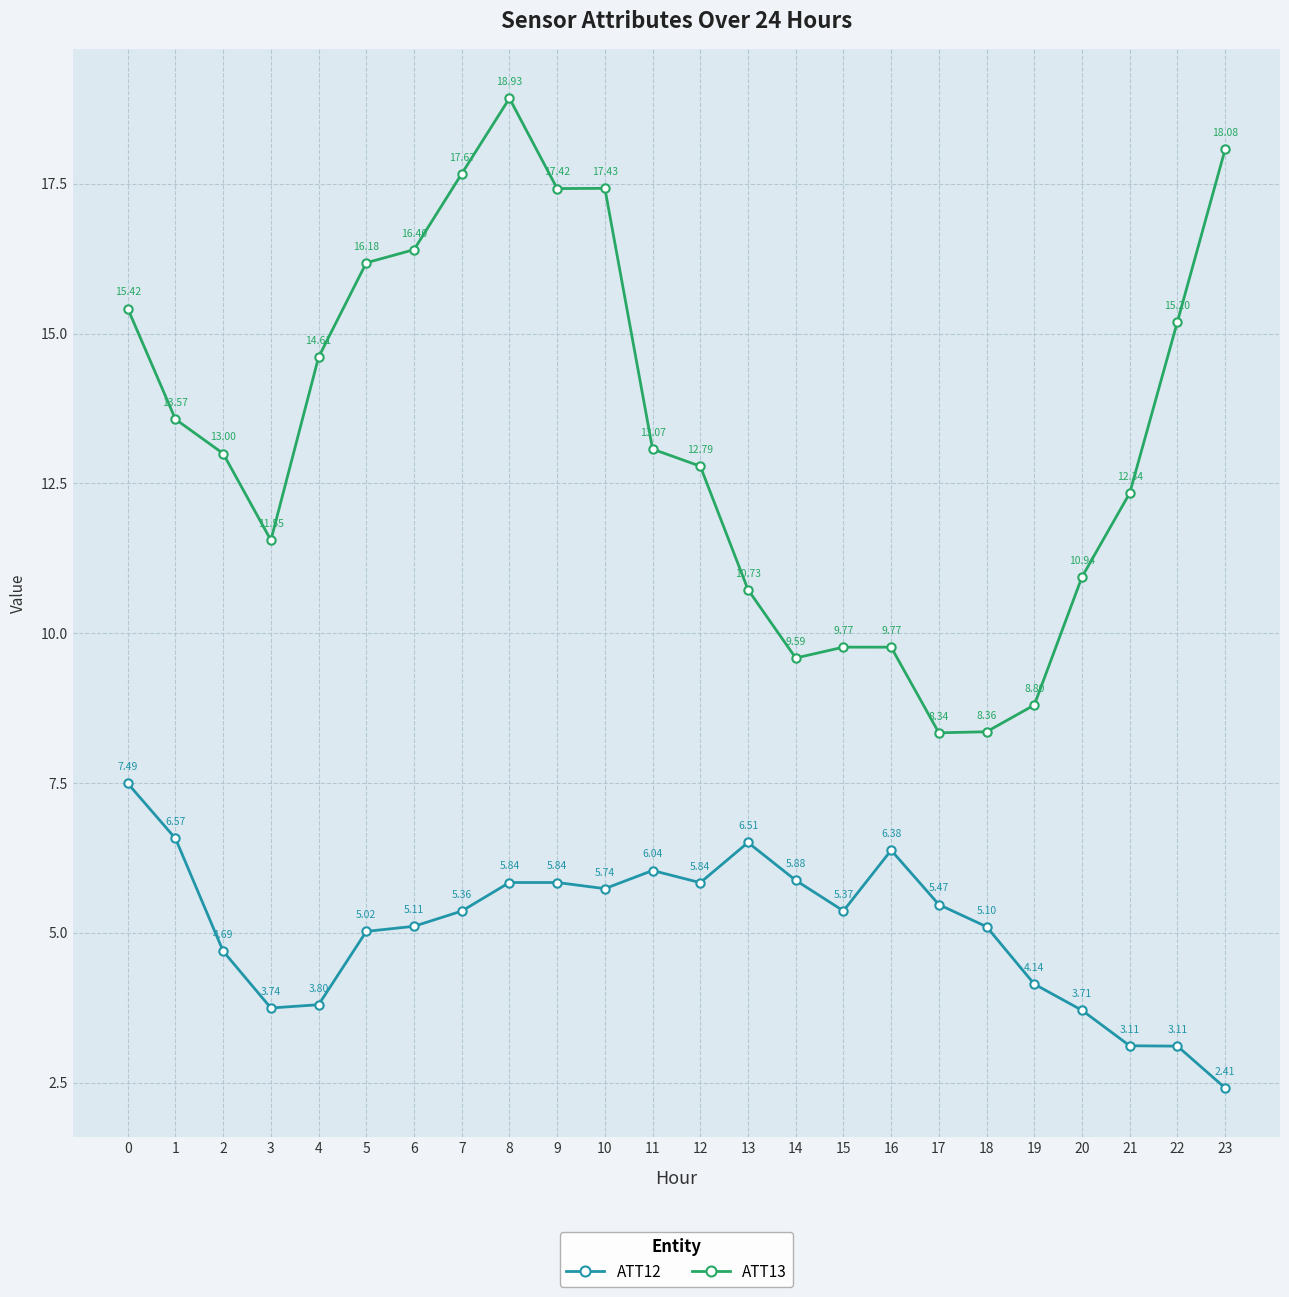

The value of ATT13 at 6 is 16.4. True or false?

True